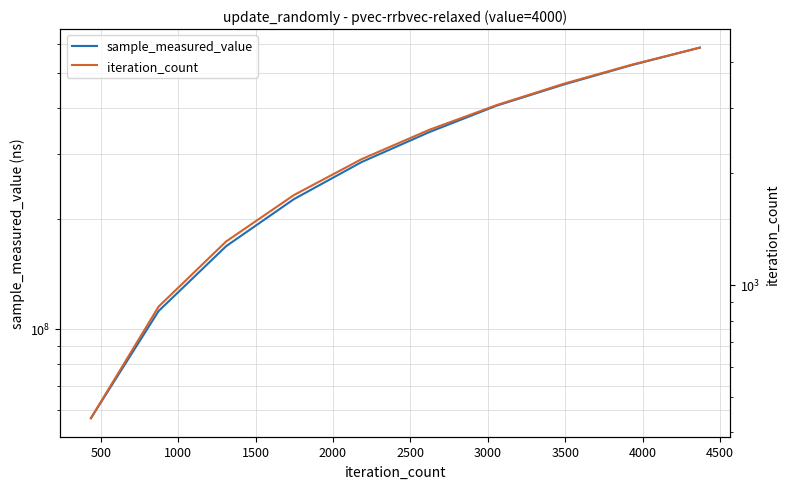

What is the value of the iteration_count point at the 3rd from the left?

1311